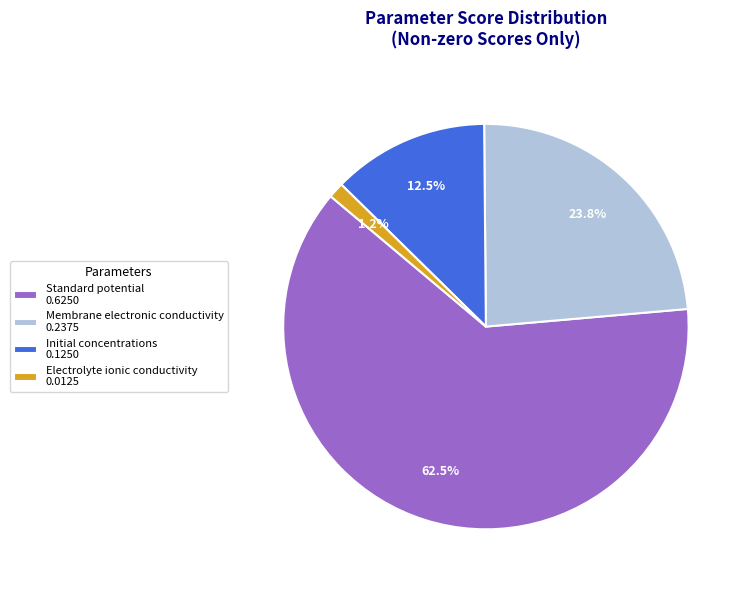

Rank the categories by value from lowest to highest.

Electrolyte ionic conductivity, Initial concentrations, Membrane electronic conductivity, Standard potential